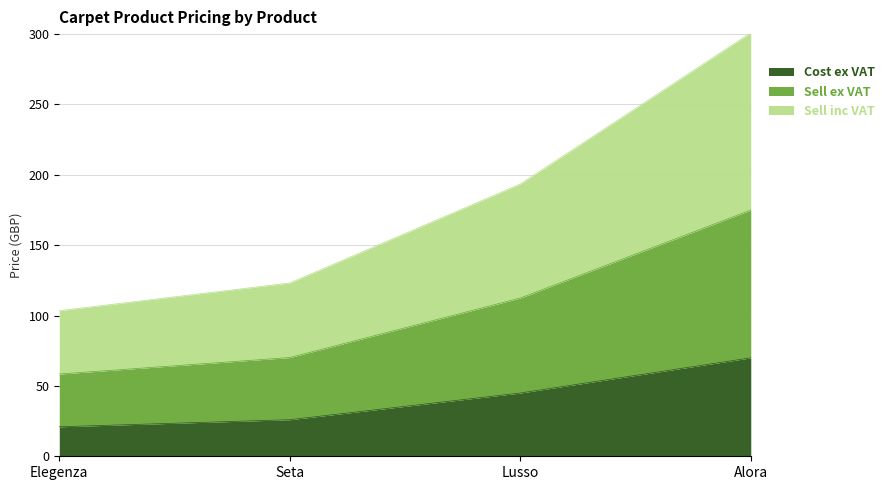

The Sell inc VAT series shows 21.1 at Seta. True or false?

False